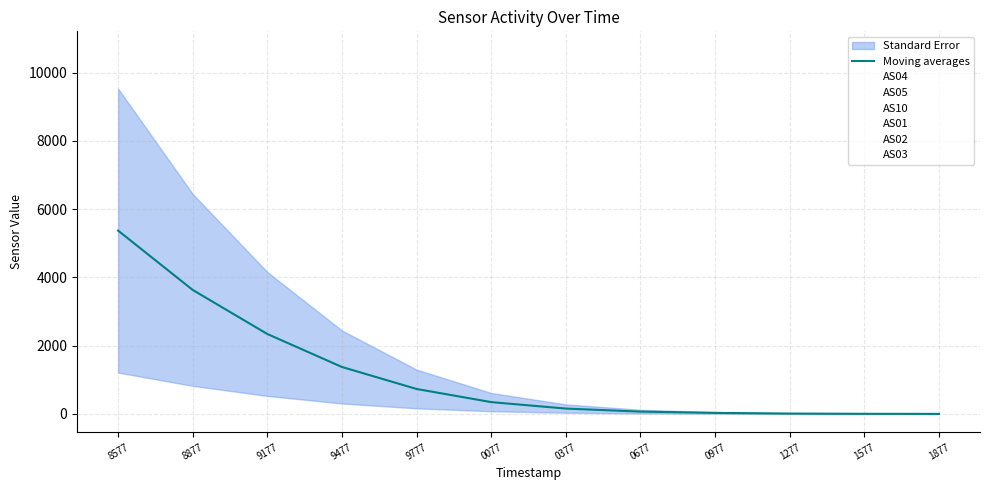

Rank the categories by AS01 value from highest to lowest.

8577, 8877, 9177, 9477, 9777, 0077, 0377, 0677, 0977, 1277, 1577, 1877